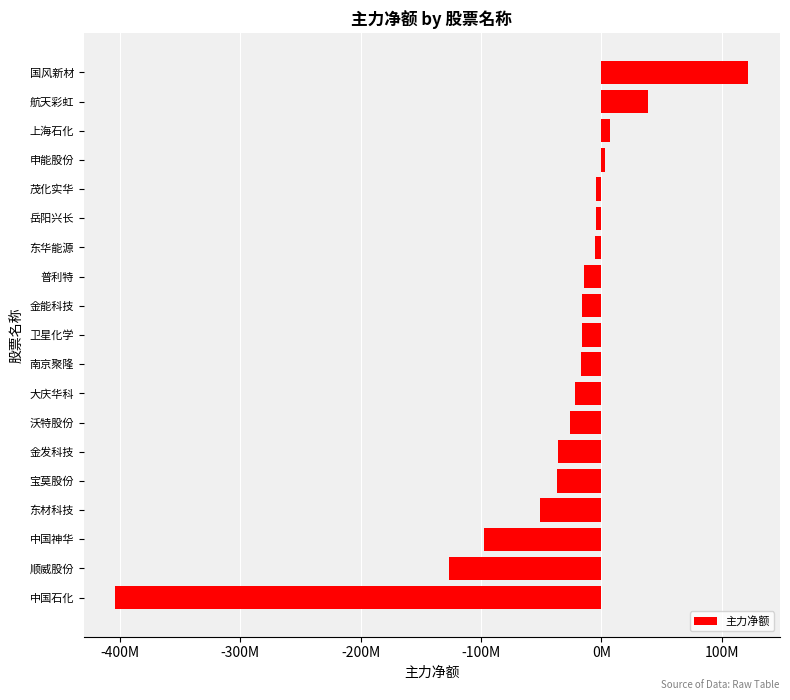

Which category has the lowest value across all series?

中国石化